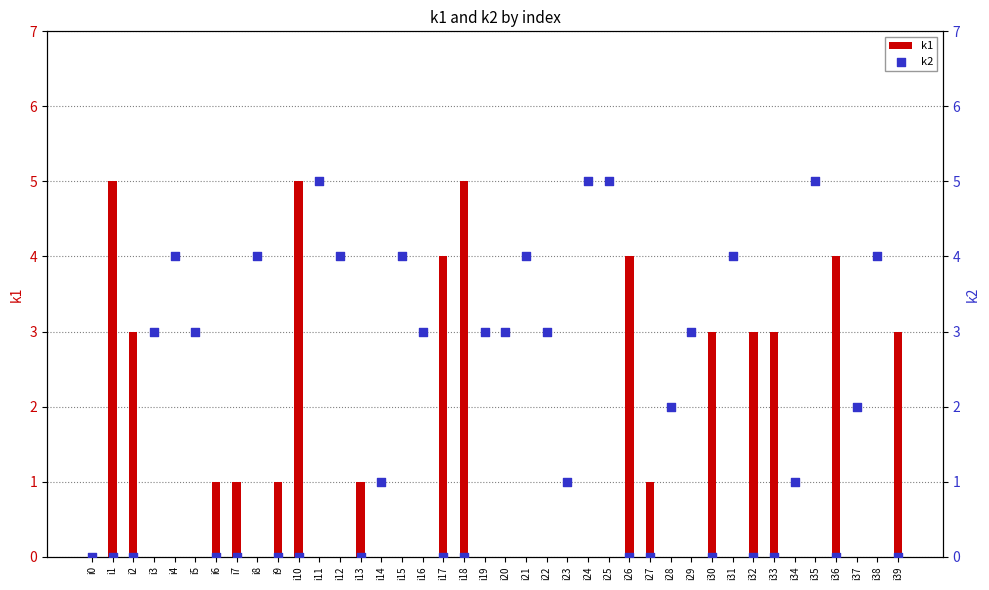

What are all the series names shown in the legend?

k1, k2